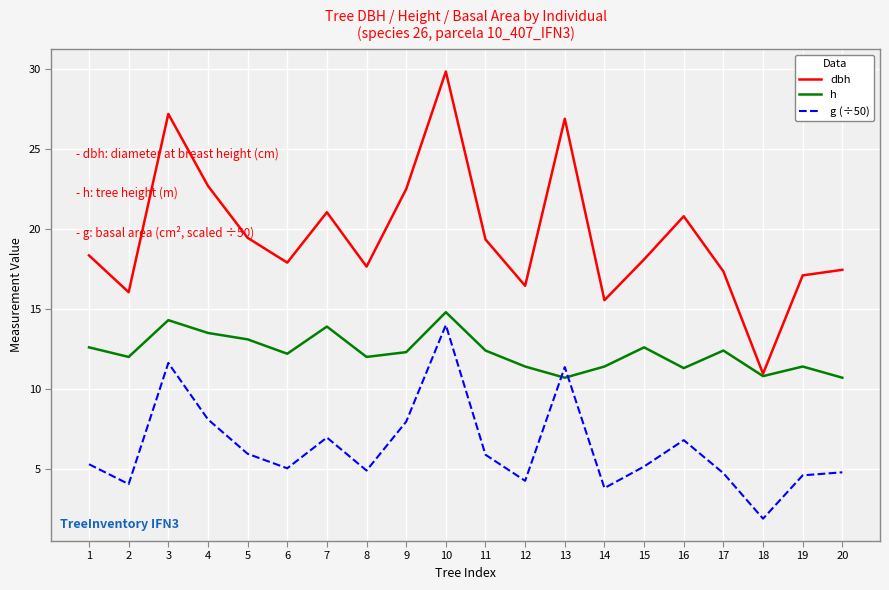

Is it true that dbh equals 11.5 at 10?

False